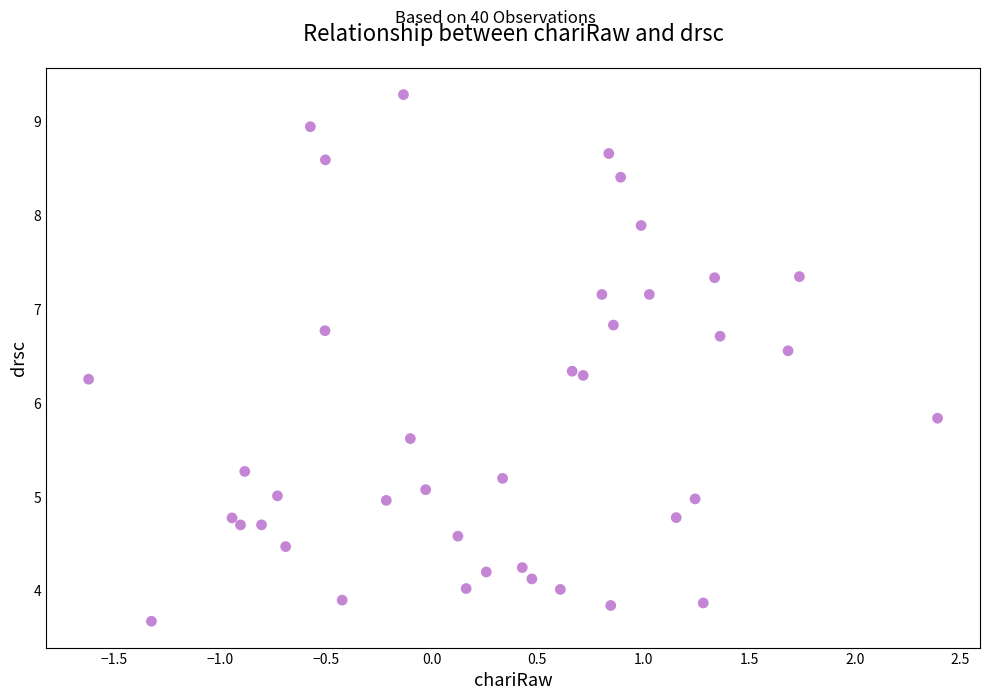

What is the range of X values (max minus min)?

4.0